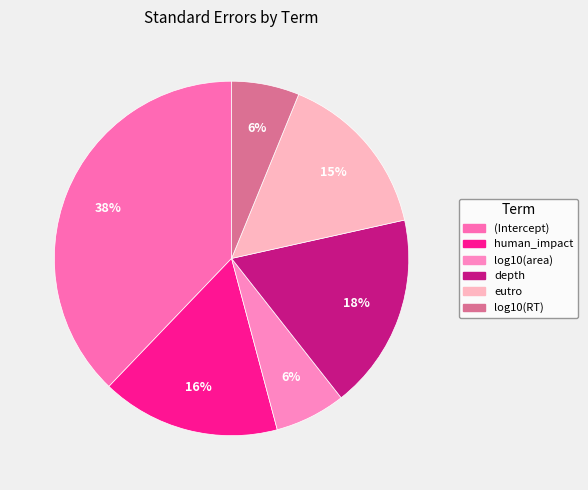

Is the sum of log10(RT) and human_impact greater than half?

No